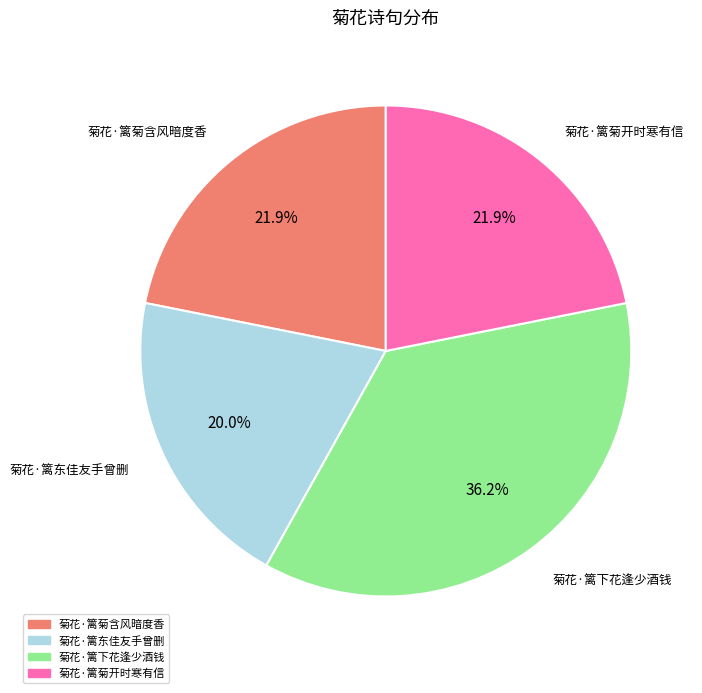

How many segments does this pie chart have?

4